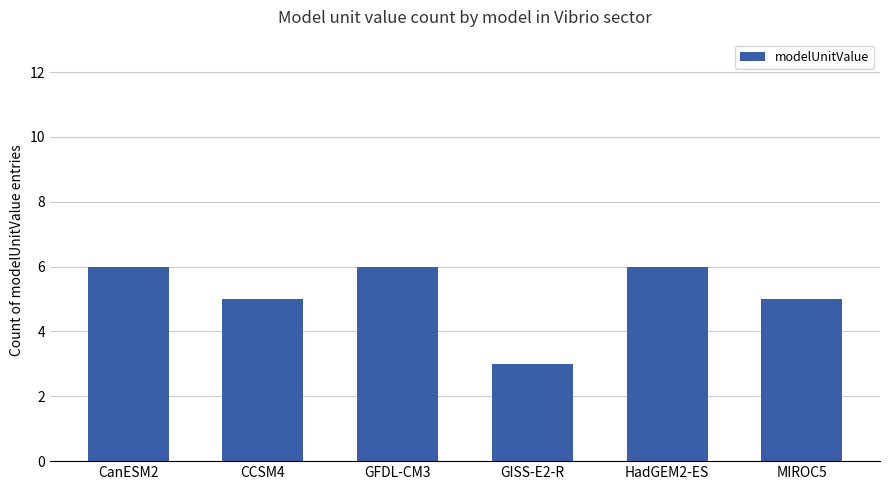

How many values are below 6?

3